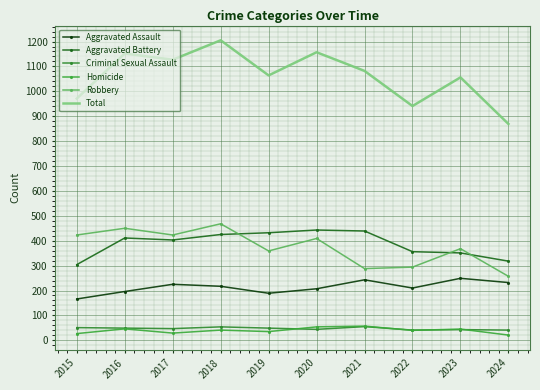

Which series has the largest total across all categories?

Total